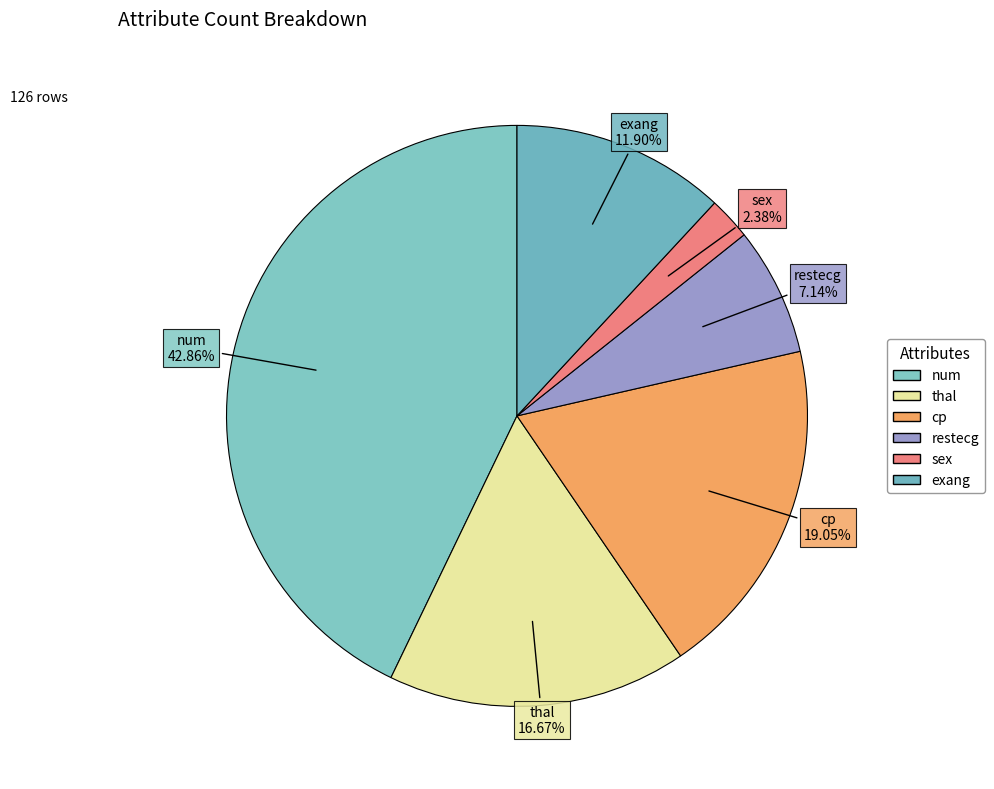

What is the total percentage of thal and num?

59.5%